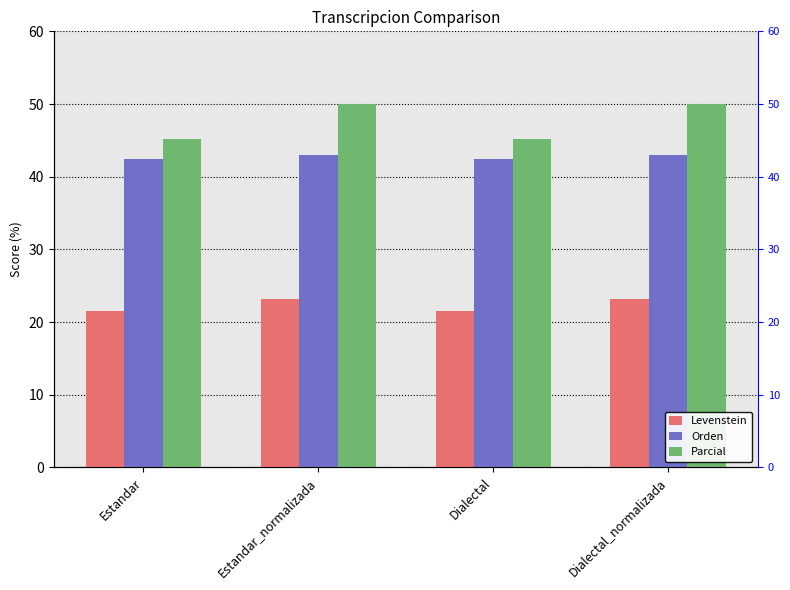

How many bars are there in total?

12